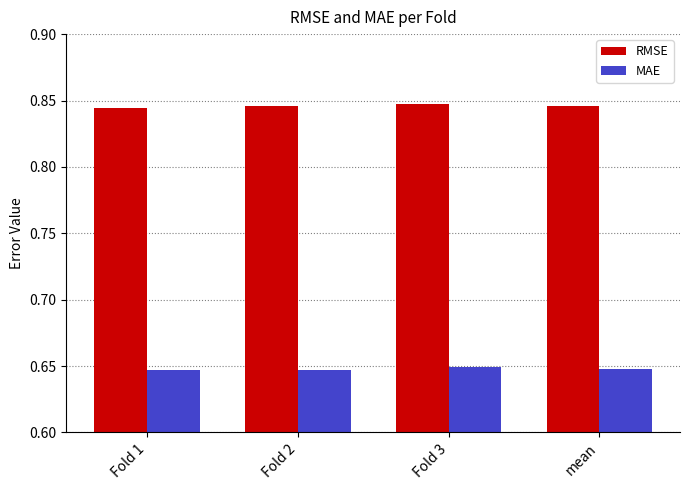

Count the RMSE values in the range 0 to 1.

4